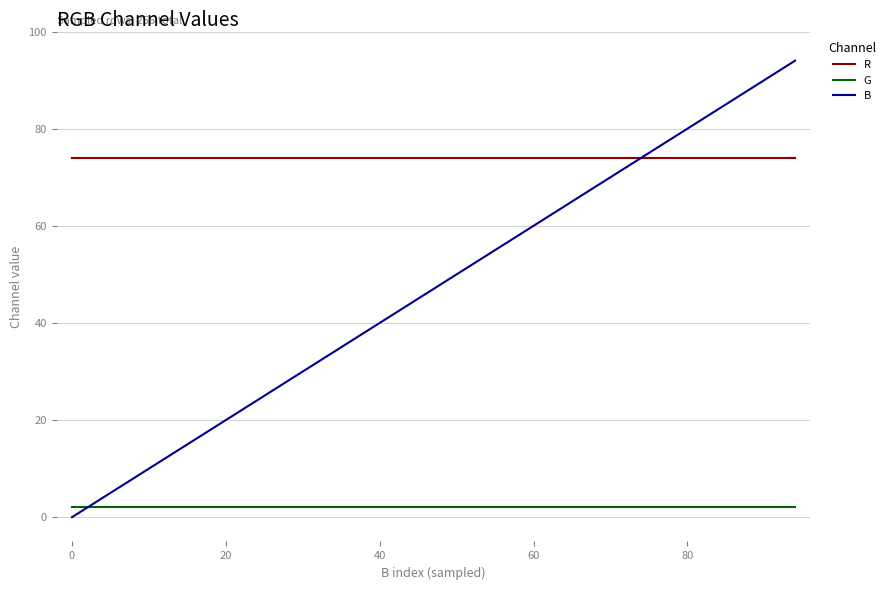

How many intersections are there between G and B?

1